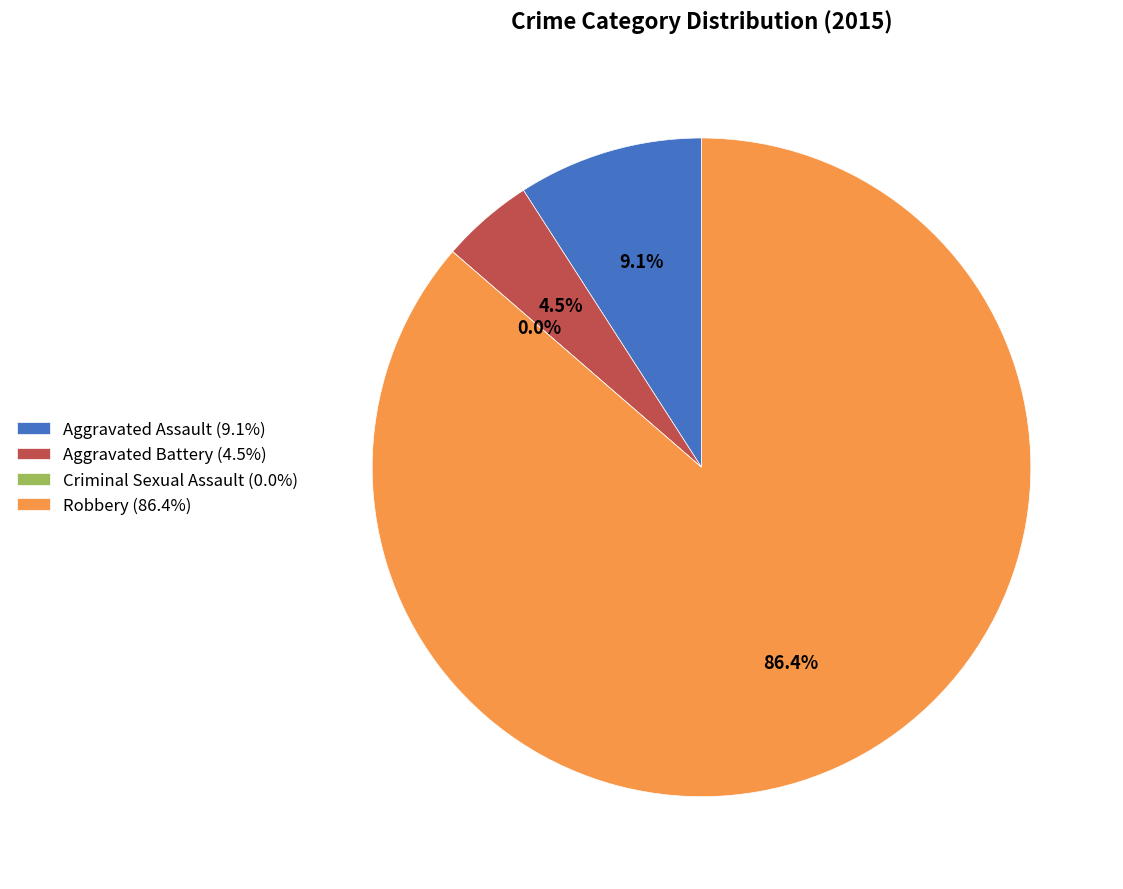

To the nearest percent, what percentage of the pie is Aggravated Assault?

9%